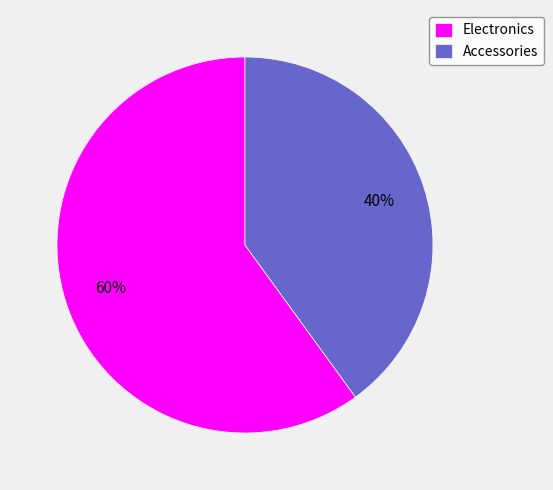

To the nearest percent, what is the difference between the largest and smallest slice percentages?

20%